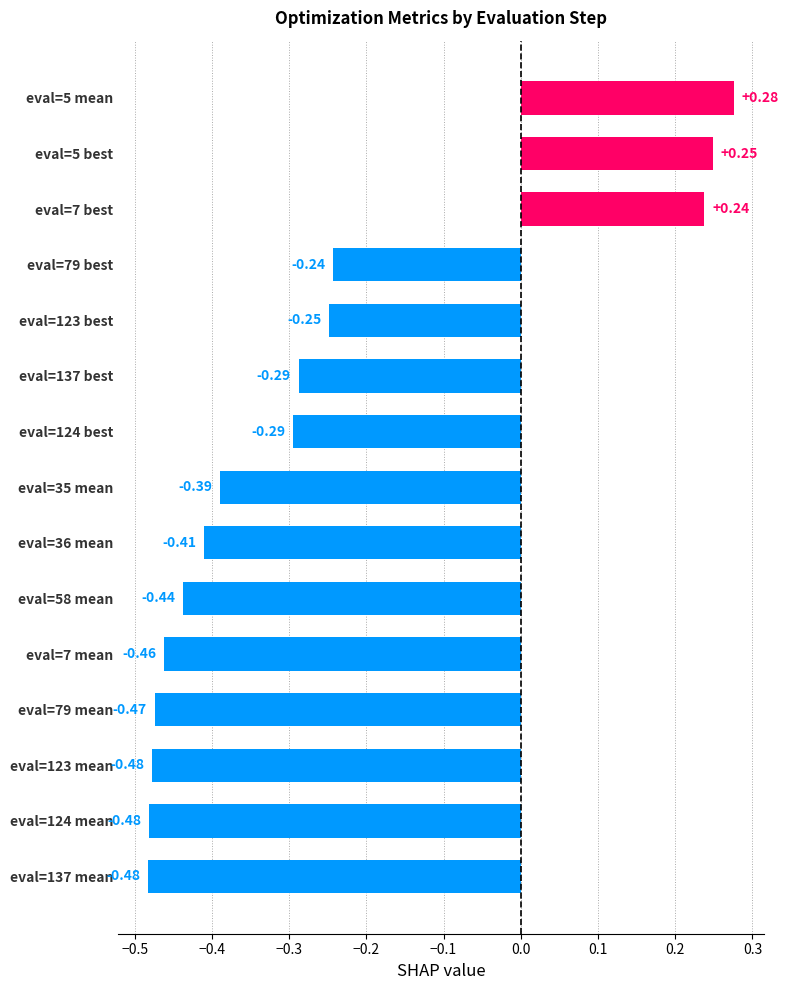

Count the number of data series in this chart.

1